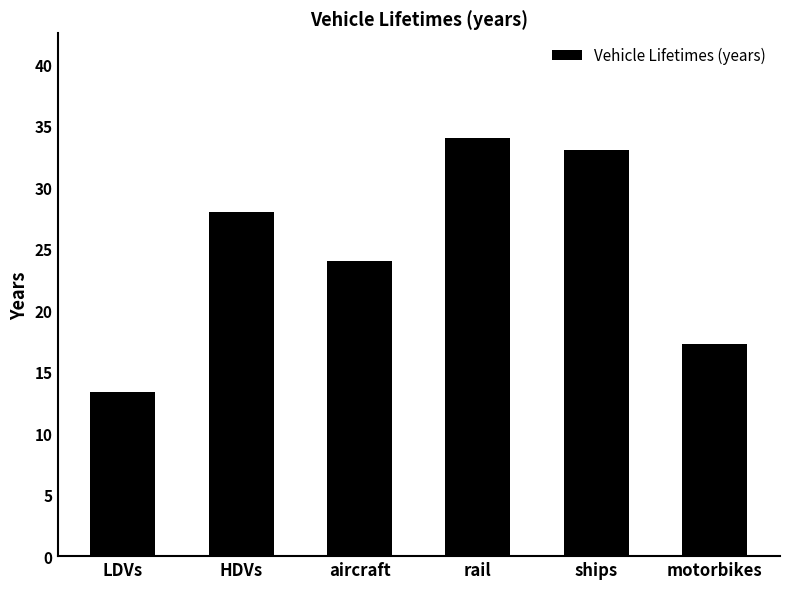

What is the ratio of the value at rail to the value at LDVs?

2.5